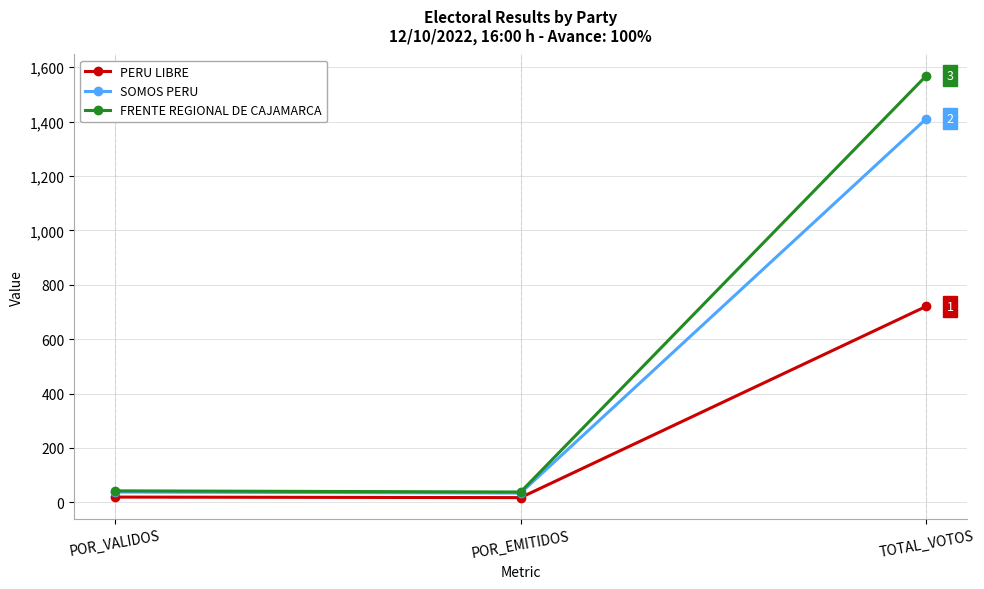

What is the sum of the SOMOS PERU values at TOTAL_VOTOS and POR_EMITIDOS?

1445.3